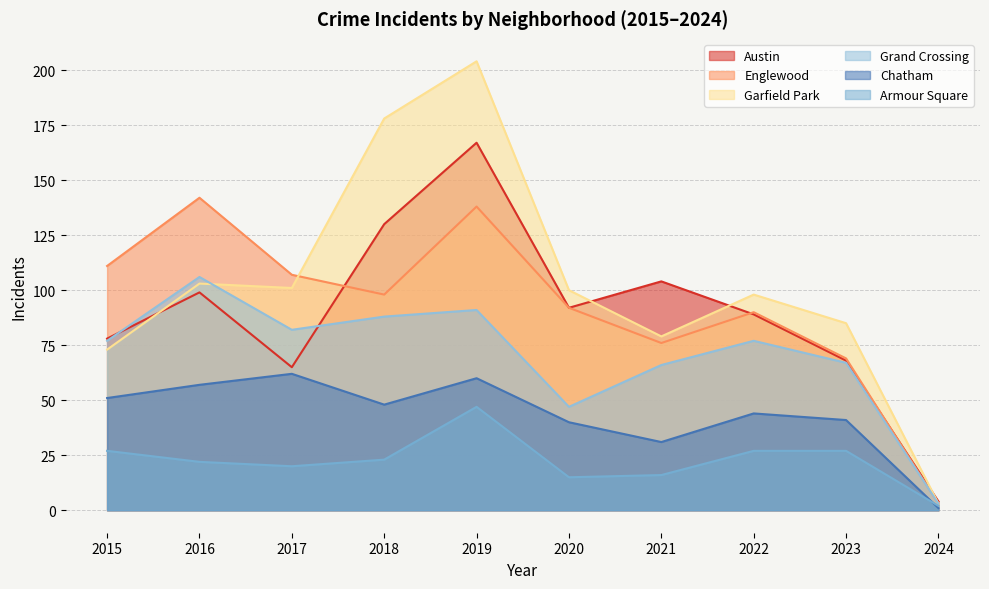

What is the value of the Garfield Park point at the 2nd from the left?

103